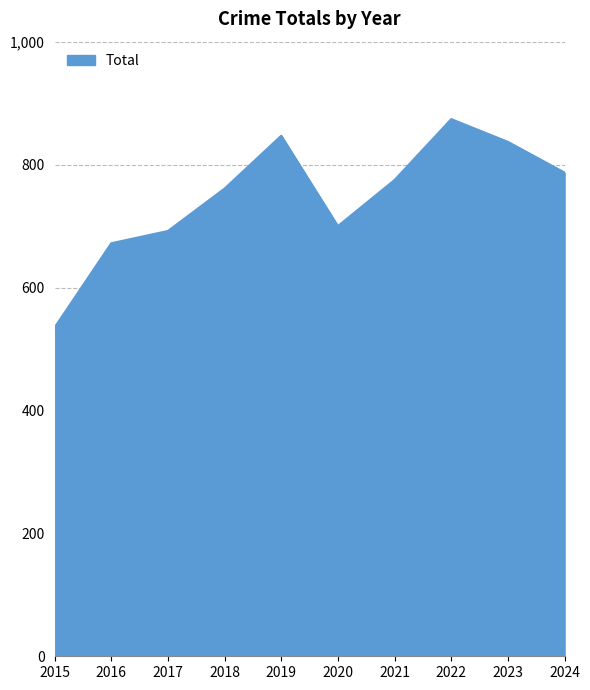

What is the change in value from 2019 to 2021?

-72